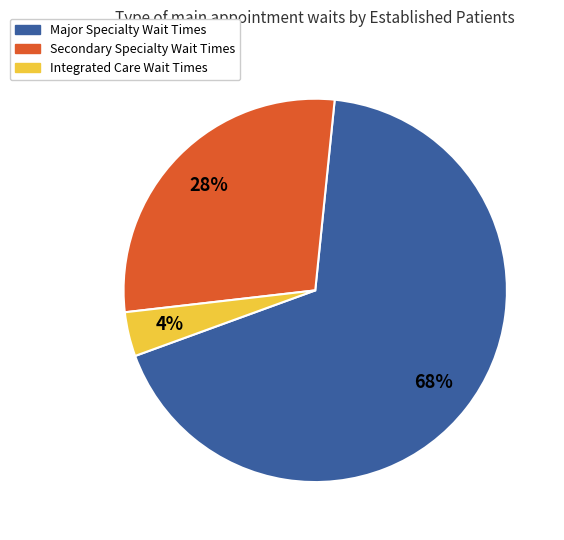

Is there any slice that represents more than half of the pie?

Yes